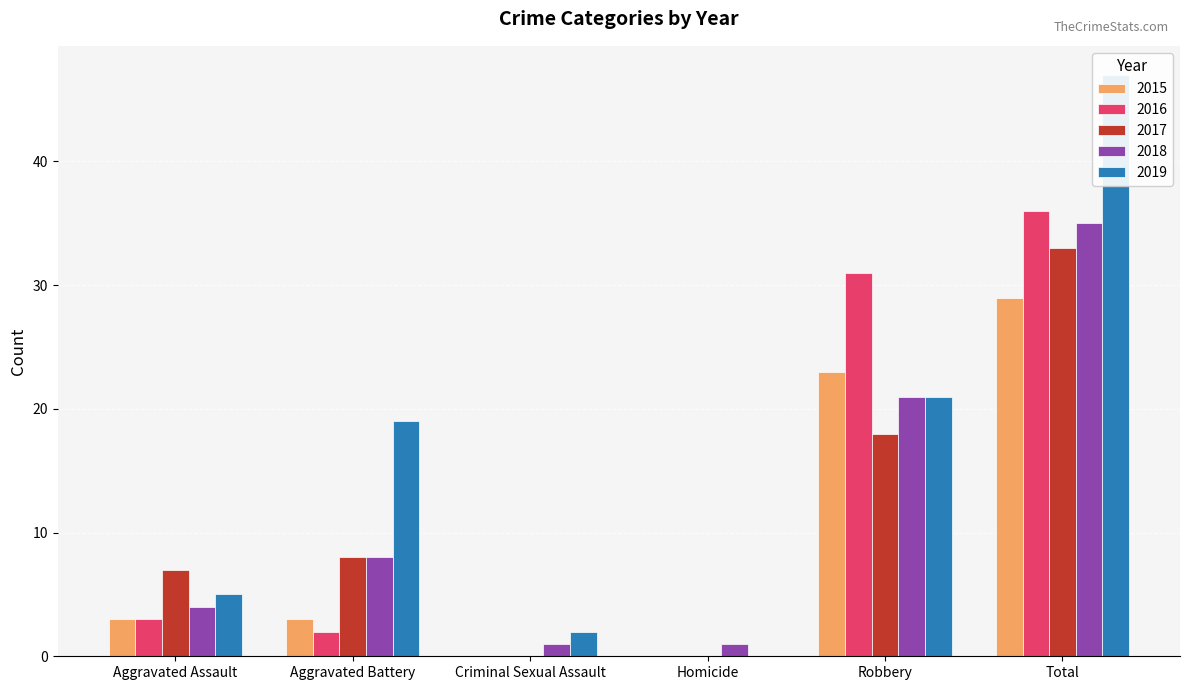

At which category is the sum across all series the highest?

Total